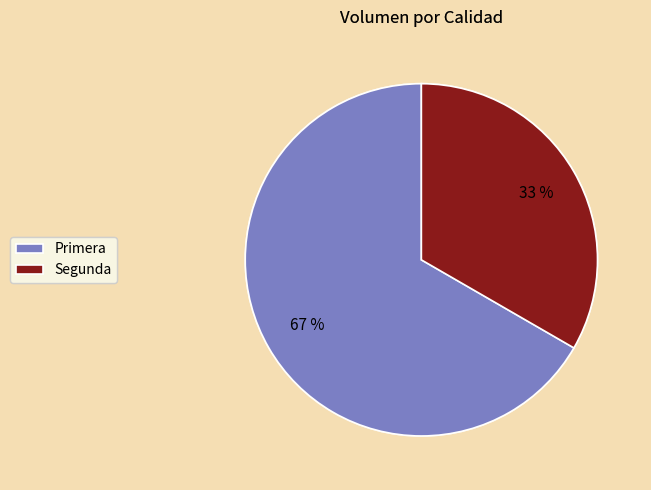

How many slices are in this pie chart?

2